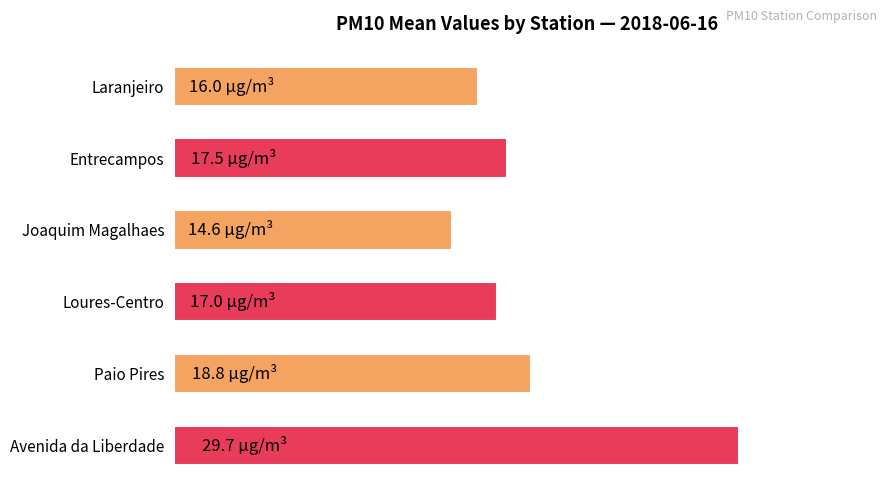

Are the bars horizontal?

Yes